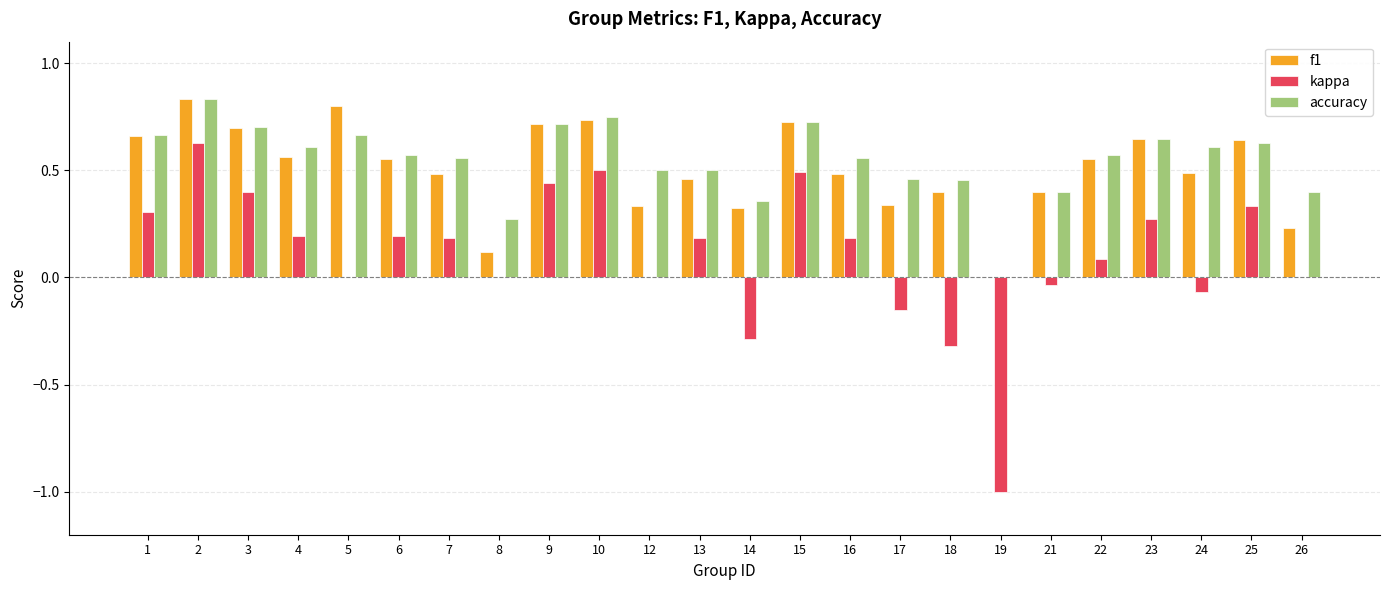

What is the sum of all kappa values?

2.5